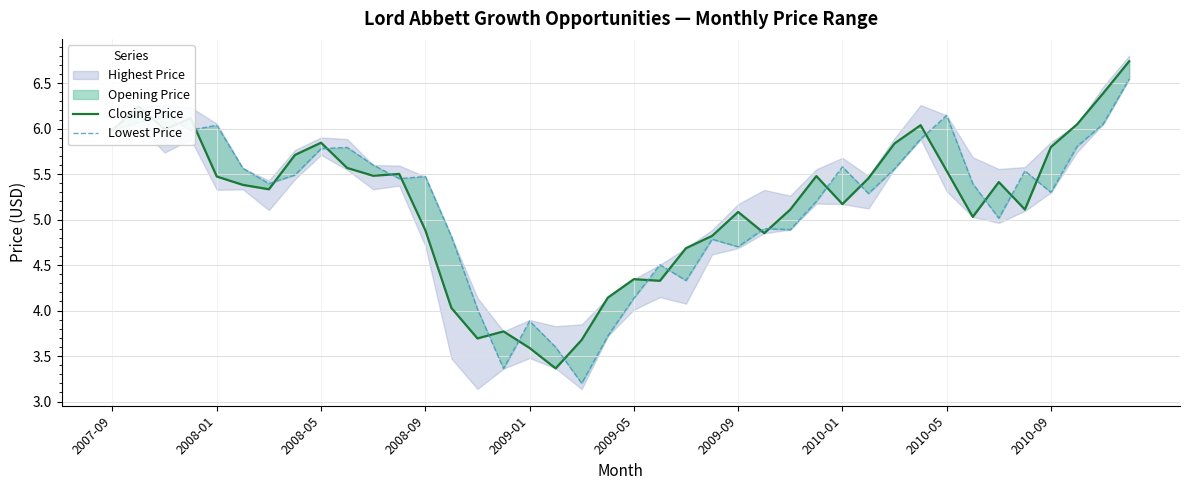

Is it true that Lowest Price equals 4.9 at 26?

True